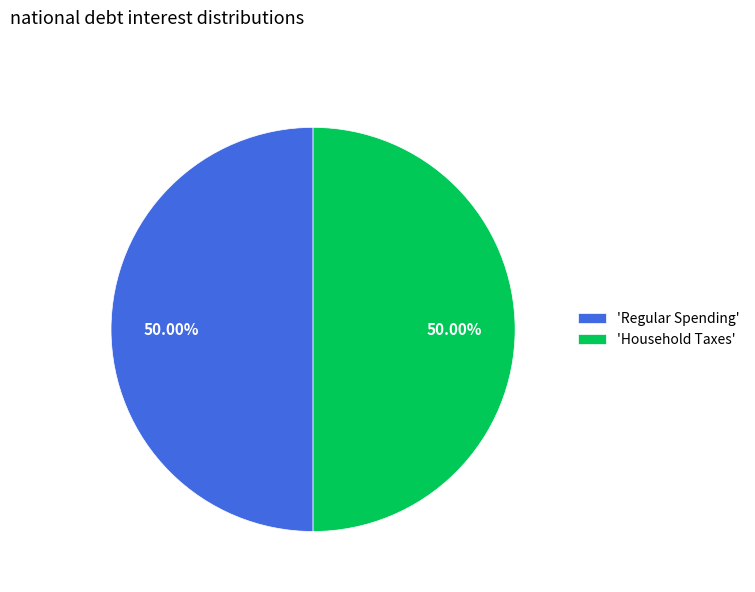

Combined, do 'Regular Spending' and 'Household Taxes' account for over 50%?

Yes